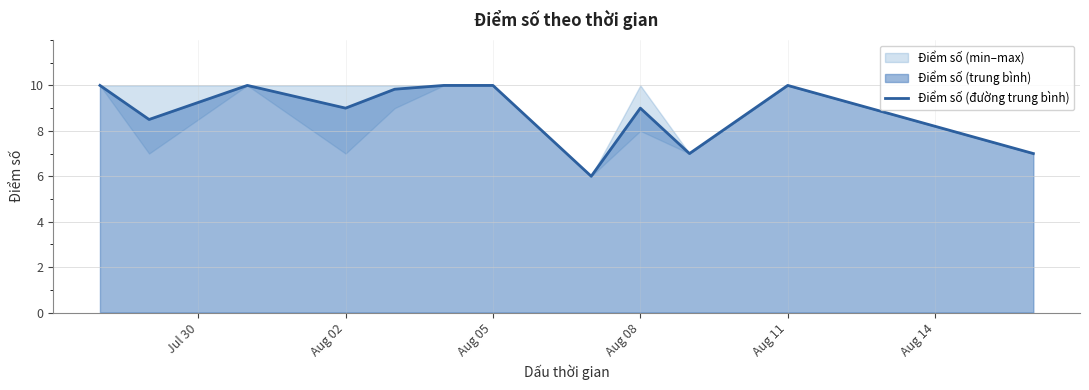

How many data points are above 9?

6